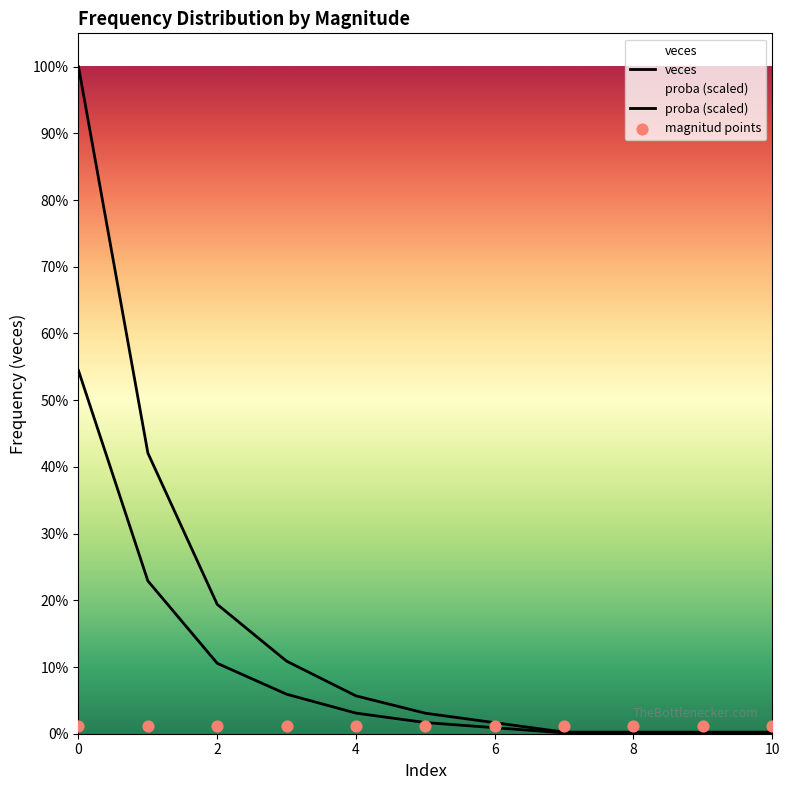

Which series contains the lowest Y value?

proba